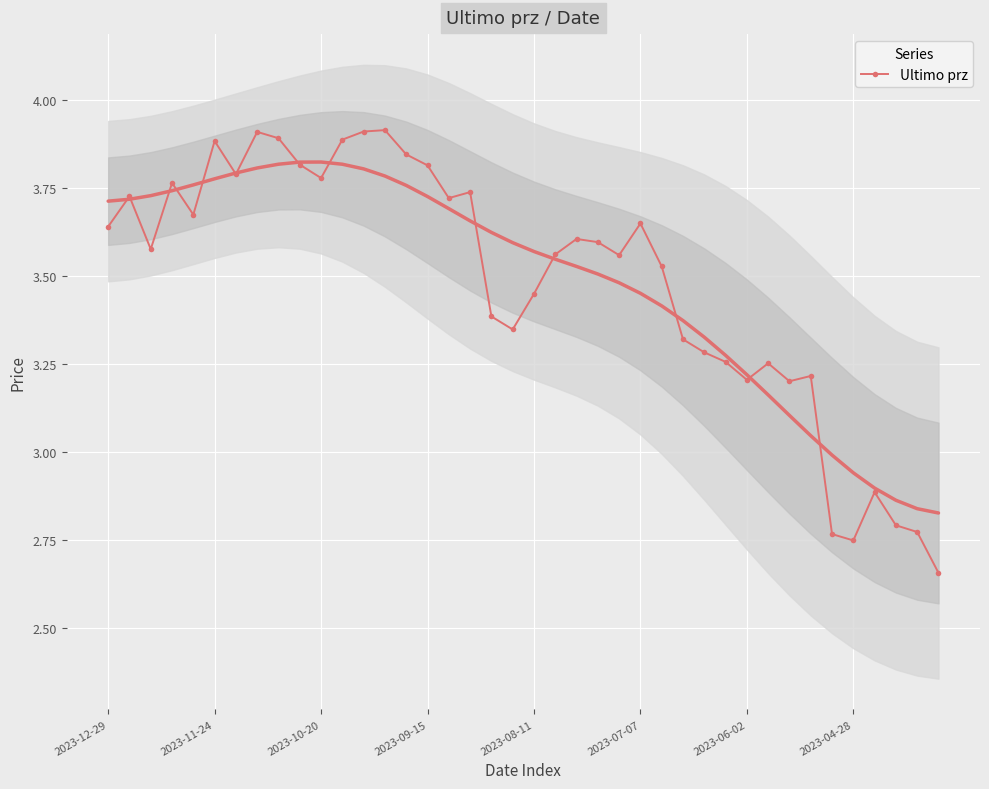

True or false: Ultimo prz has more than 0 points higher than both neighbors.

True